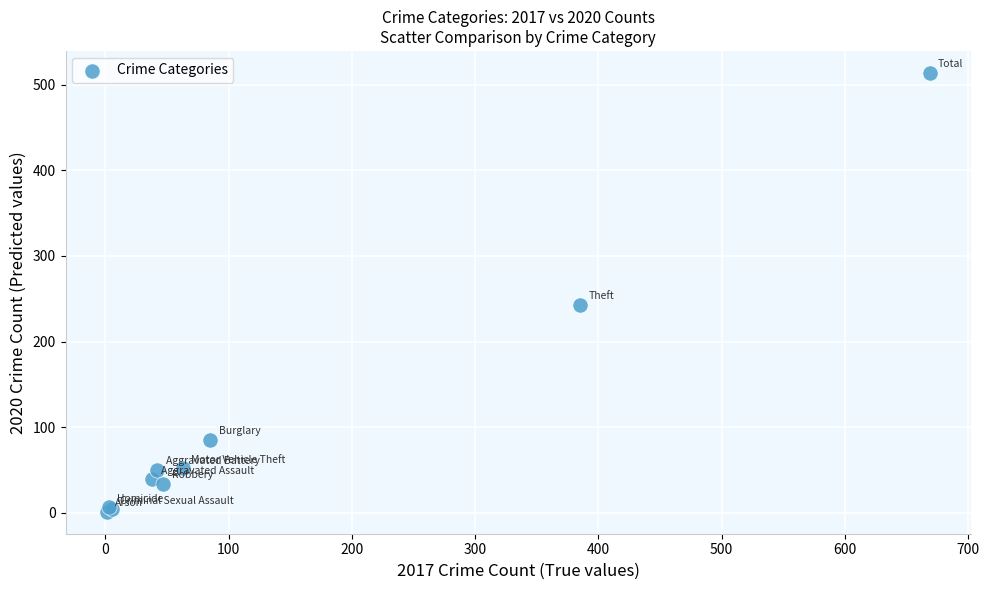

What Y value in the scatter plot is closest to 257?

243